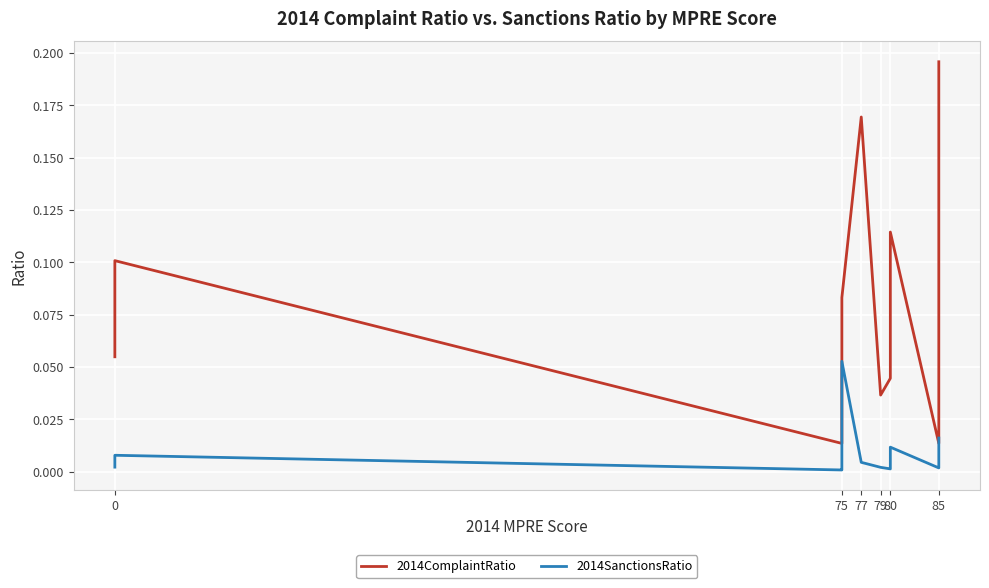

True or false: 2014ComplaintRatio and 2014SanctionsRatio intersect in this chart.

False